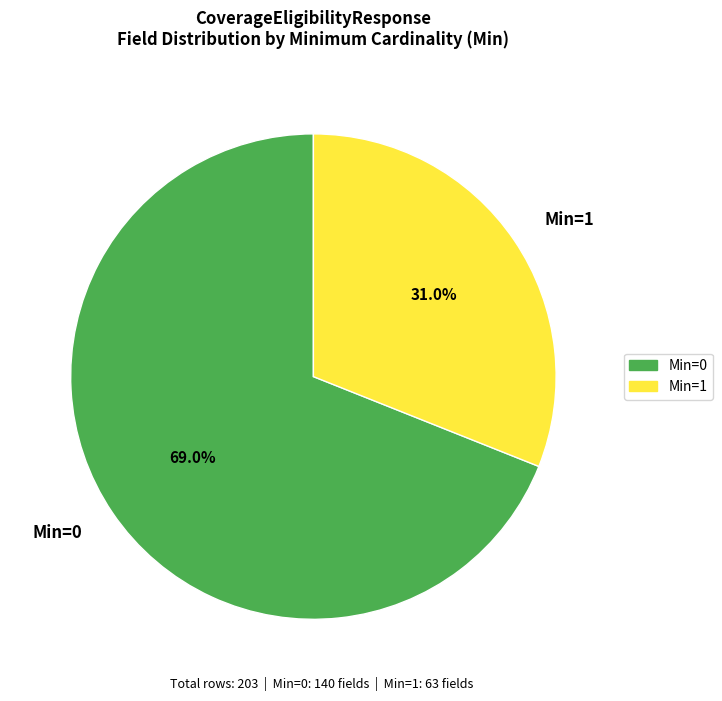

To the nearest percent, what is the difference between the largest and smallest slice percentages?

38%